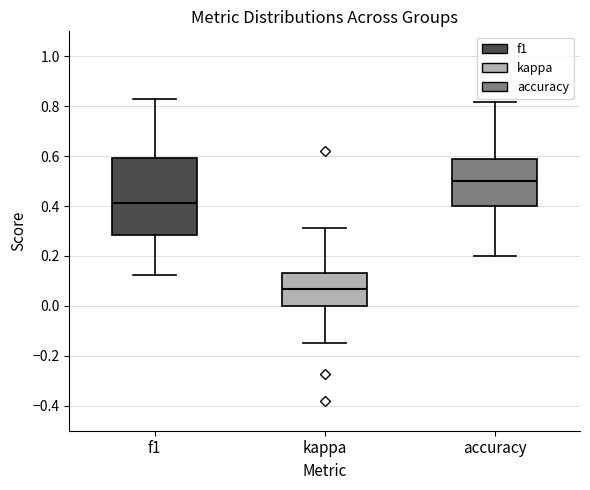

Which box's median line is the highest?

accuracy